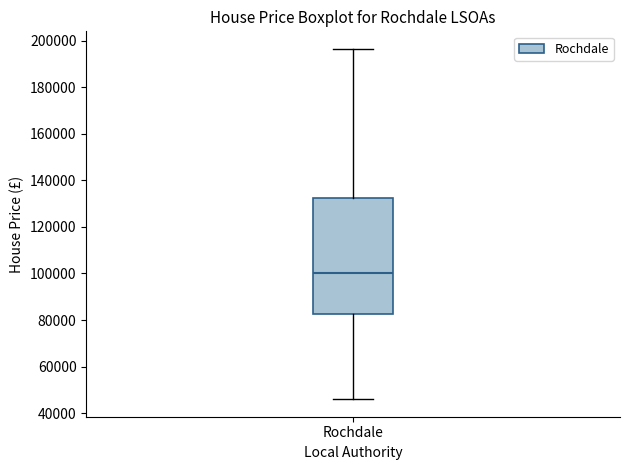

Read this box plot against the y-axis: the position of the median line, the range covered by the box, and the ends of both whiskers. The values are not printed on the chart, so give them approximately, as read against the axis.

median 100000, box 82000 to 132000, whiskers 46000 to 196000